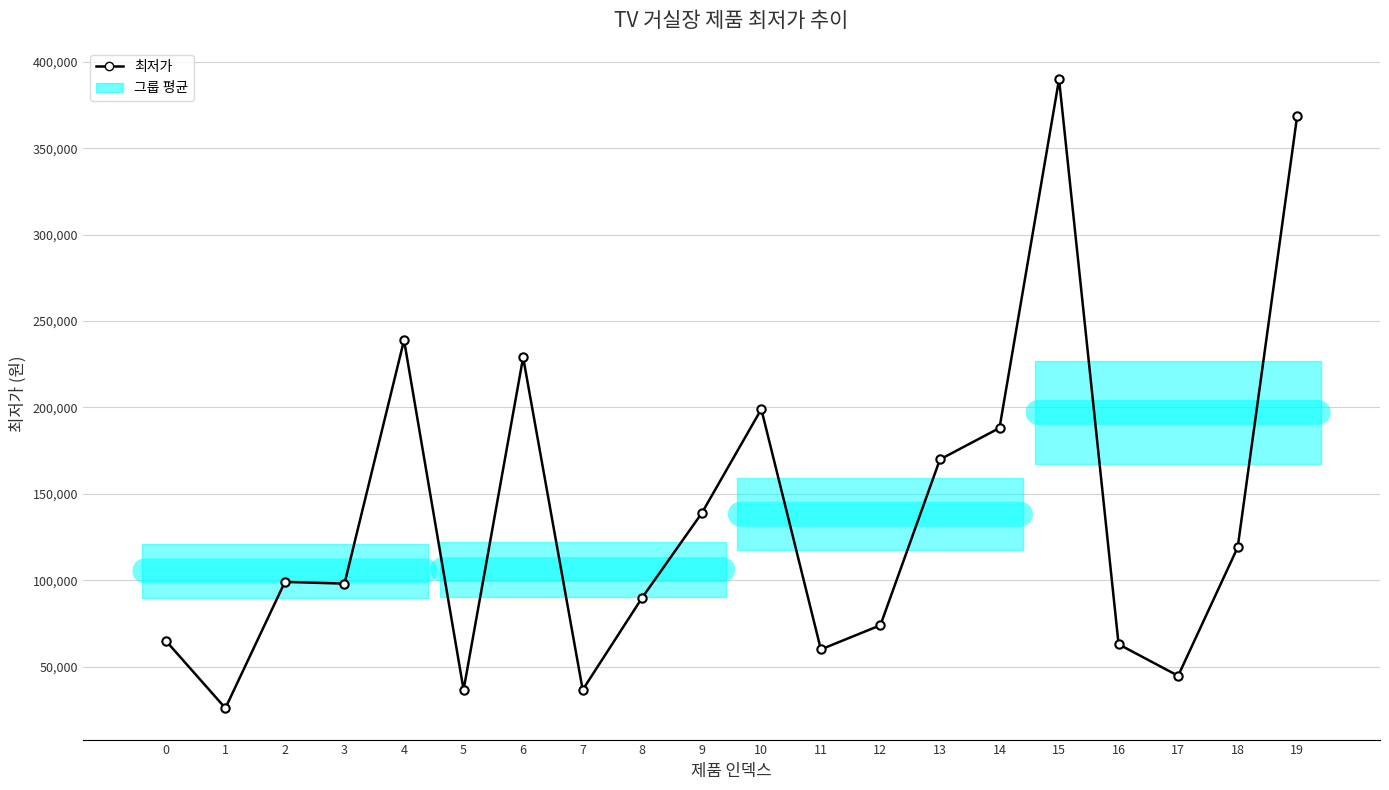

Count the number of values greater than 99000.

9